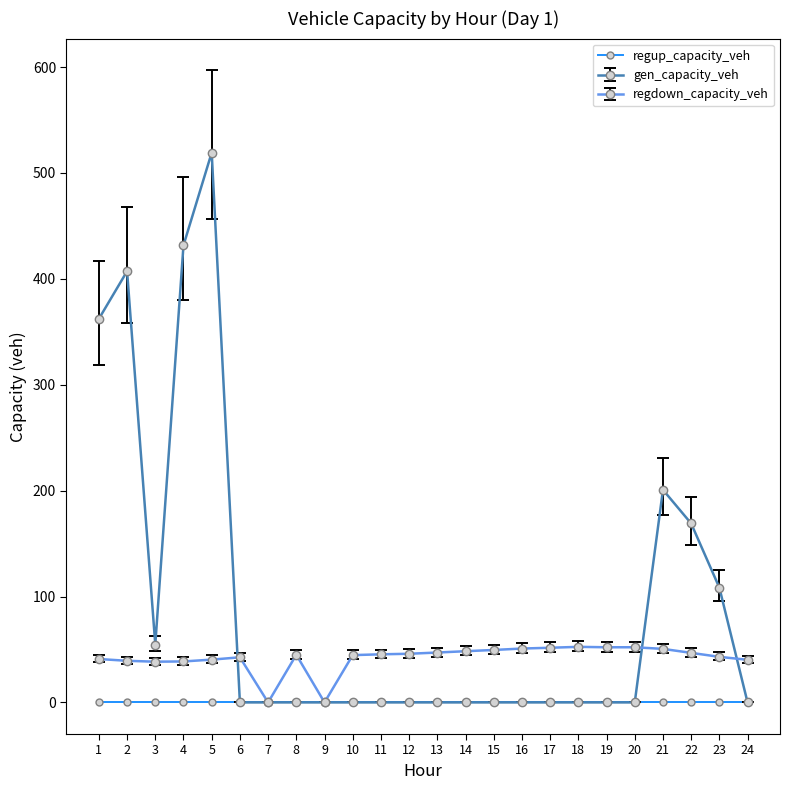

Which series has the largest range (max minus min)?

gen_capacity_veh